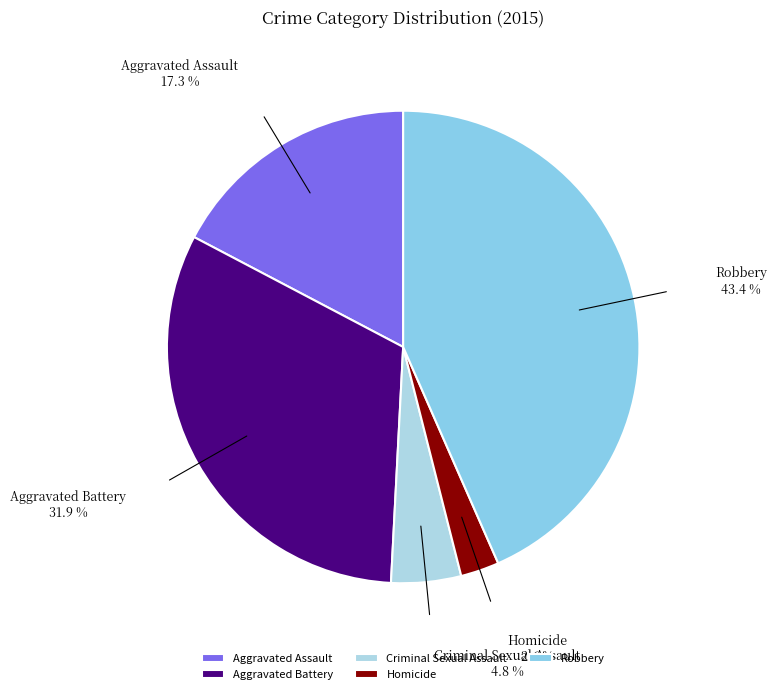

What portion of the pie excludes Robbery?

56.6%